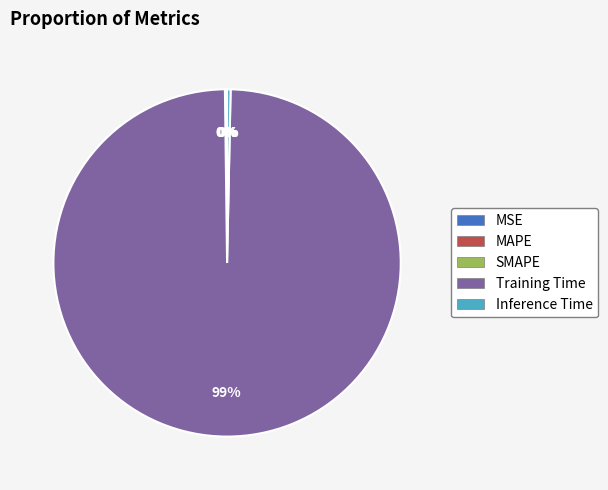

The Inference Time slice represents 0% of the pie. True or false?

True